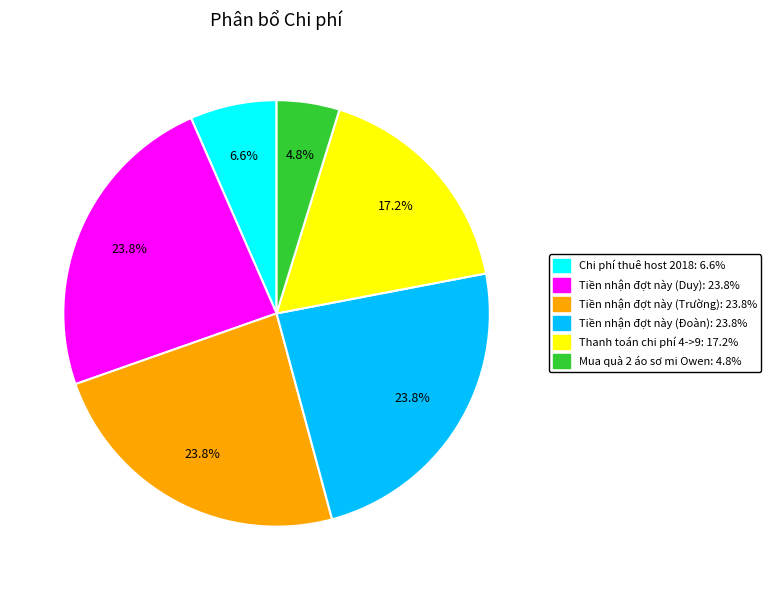

How many slices are in this pie chart?

6